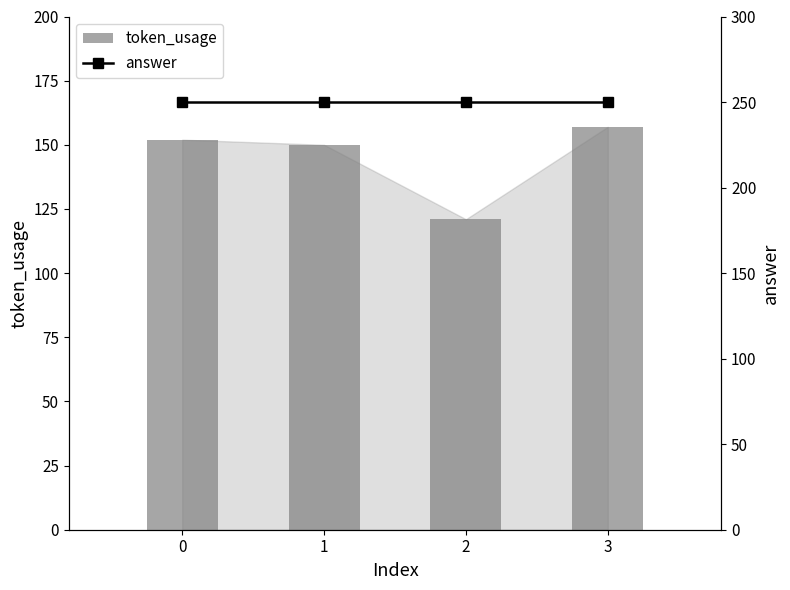

What is the difference between the token_usage values at 2 and 0?

31